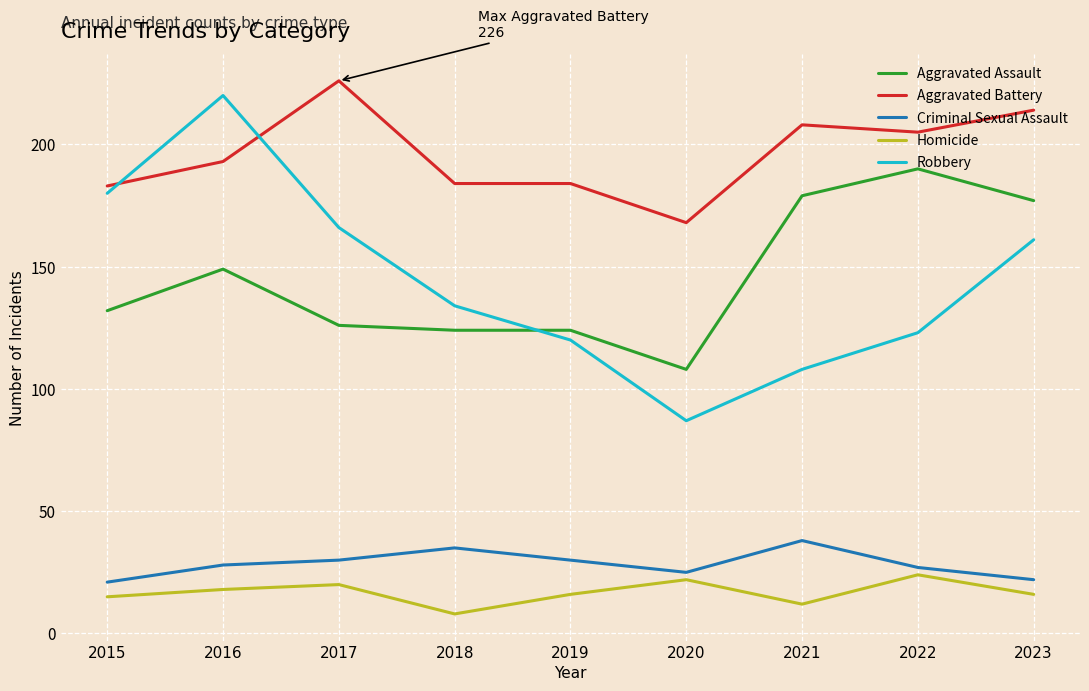

What is the smallest value displayed?

8